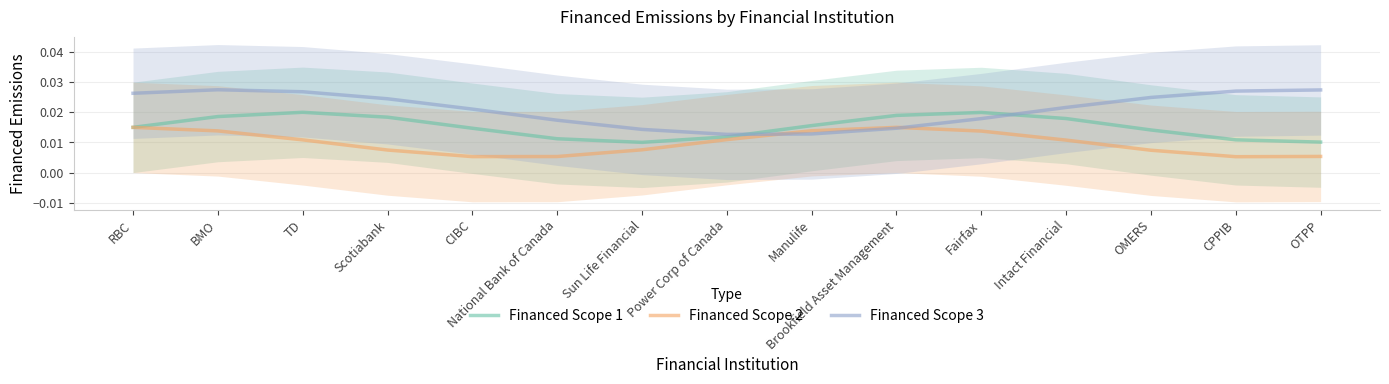

Is the value of Financed Scope 3 at Power Corp of Canada greater than the value of Financed Scope 2 at Sun Life Financial?

Yes